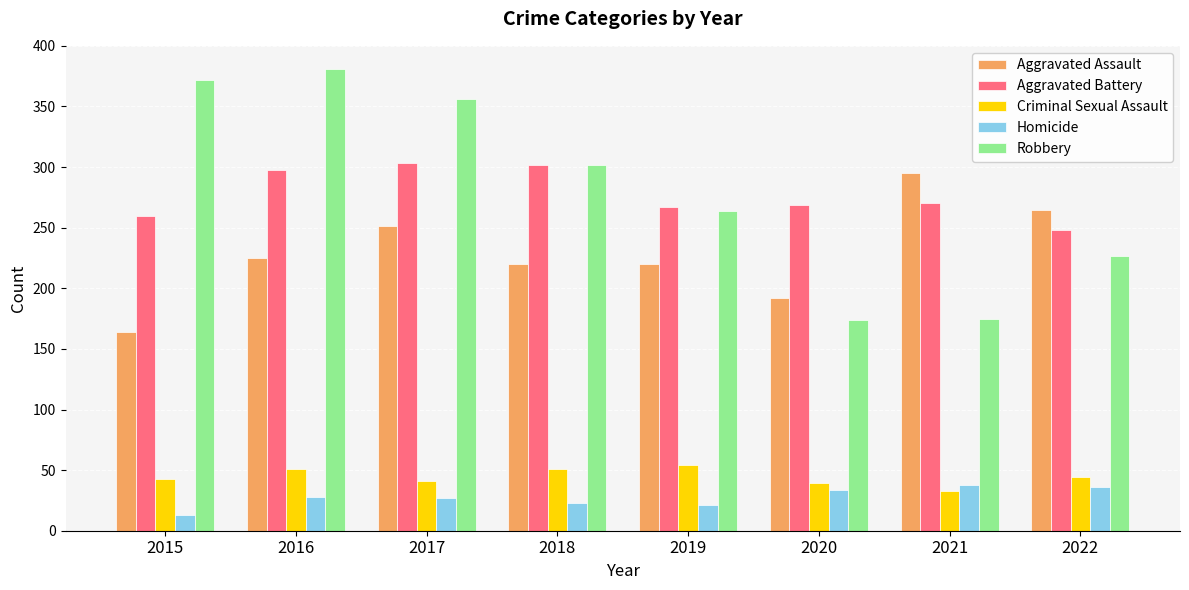

What are all the series names shown in the legend?

Aggravated Assault, Aggravated Battery, Criminal Sexual Assault, Homicide, Robbery